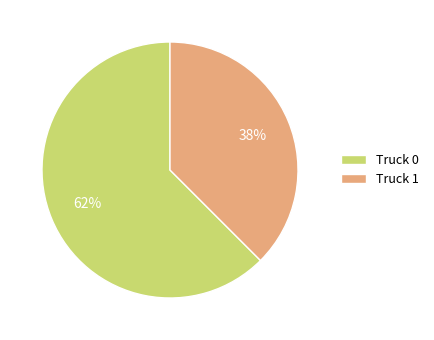

True or false: Truck 0 accounts for 48% of the total.

False